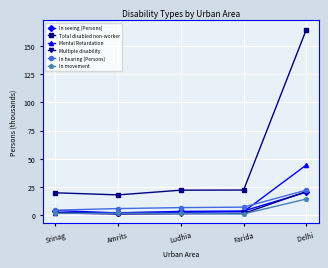

Is the value of In seeing (Persons) at Delhi  greater than the value of Mental Retardation at Amrits?

Yes